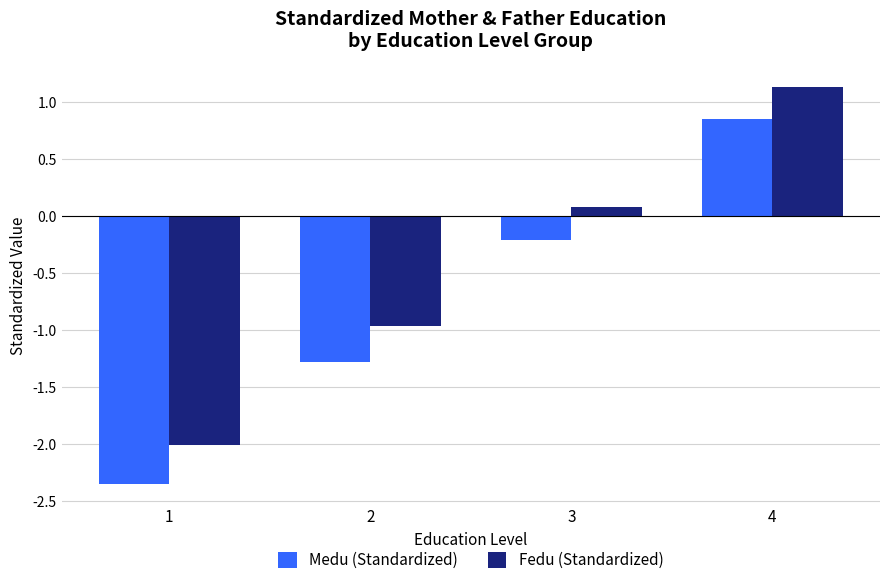

Which category has the highest value in the Fedu (Standardized) series?

4